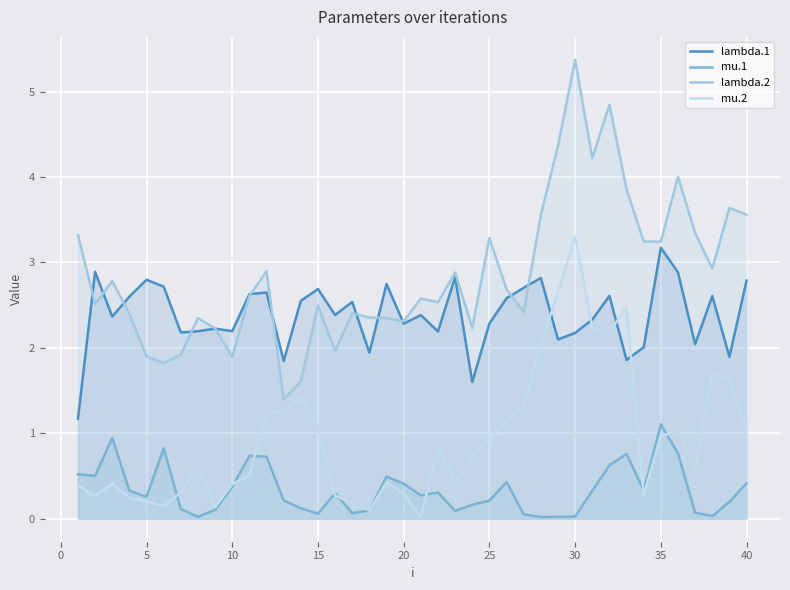

The value of lambda.1 at 15 is 3.6. True or false?

False